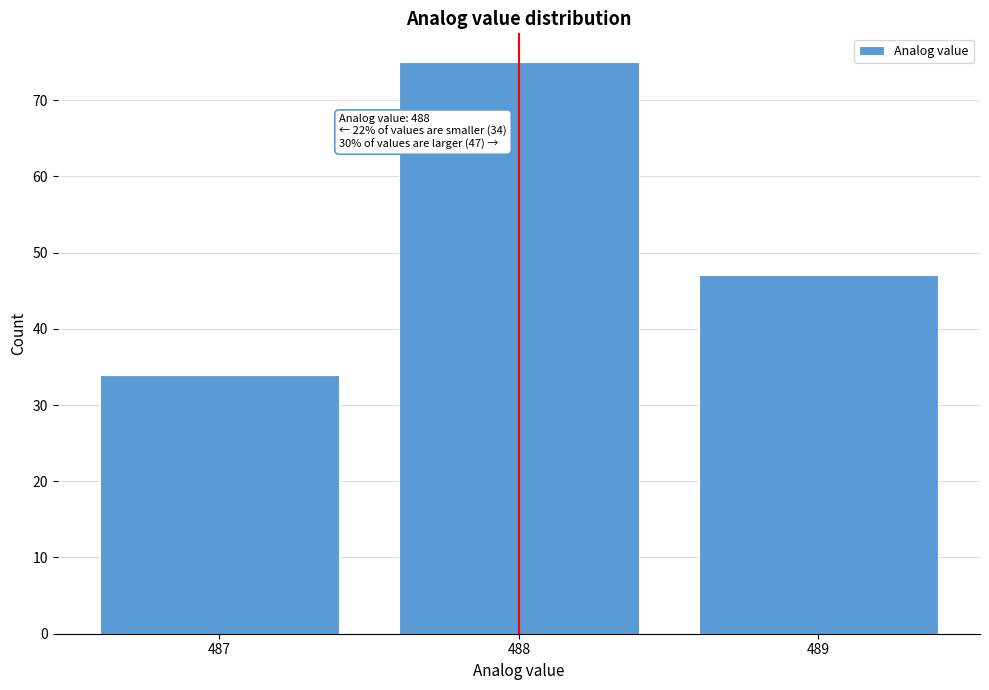

Over which range of the x-axis is the bar tallest?

487.5 to 488.5